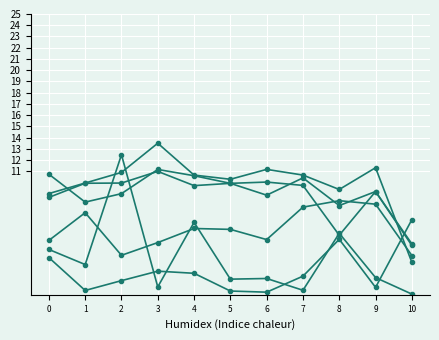

How many data points does each series have?

11